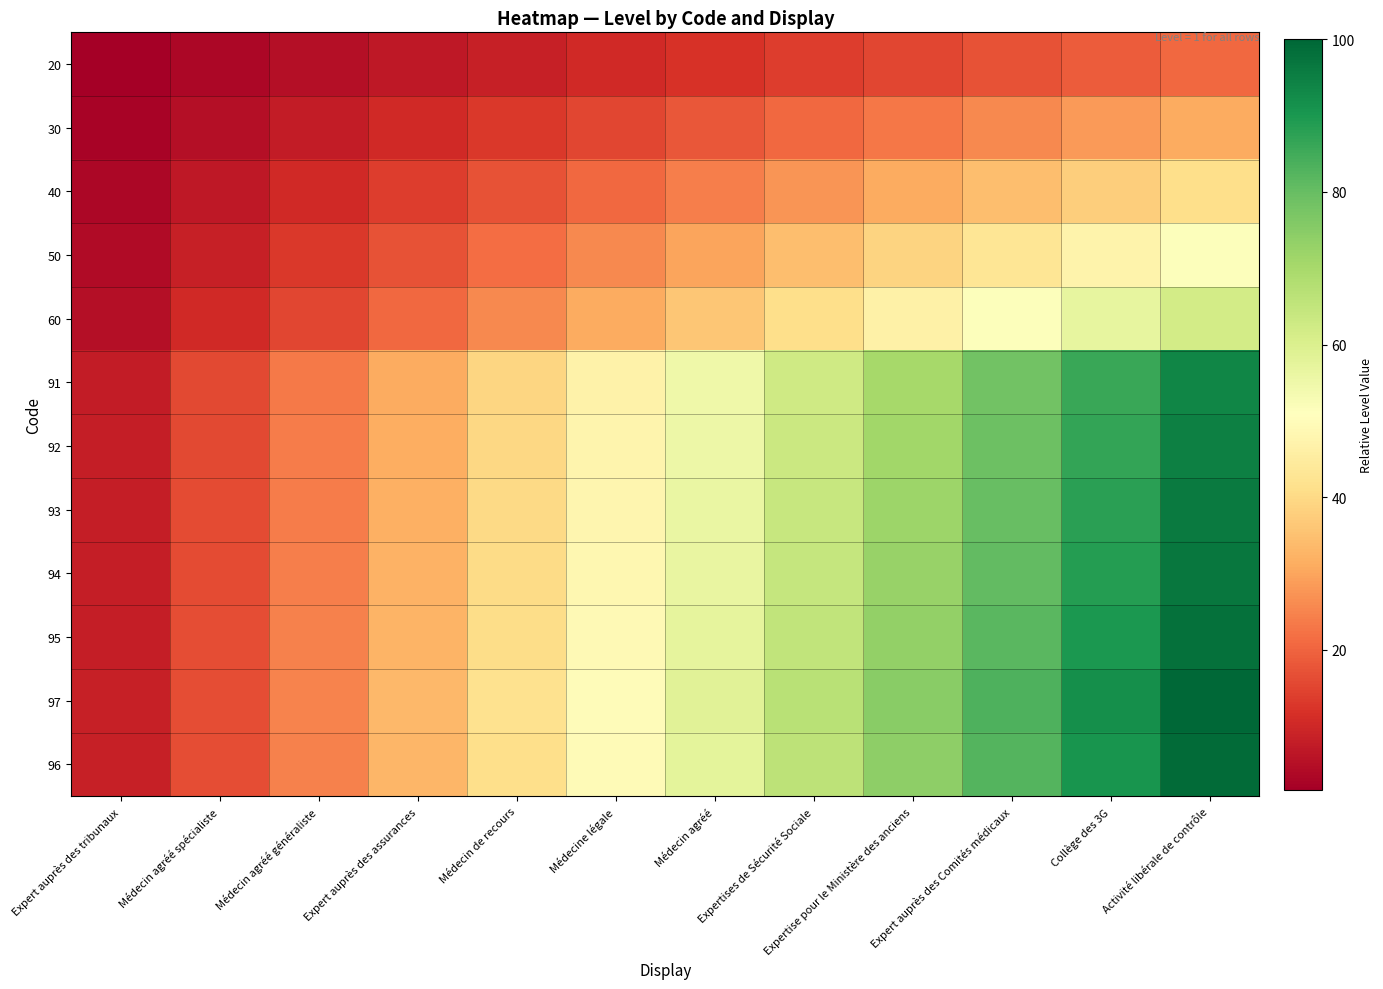

Reading left to right, list all the values displayed in this chart.

20: Expert auprès des tribunaux=1.7	Médecin agréé spécialiste=3.4	Médecin agréé généraliste=5.2	Expert auprès des assurances=6.9	Médecin de recours=8.6	Médecine légale=10.3	Médecin agréé=12.0	Expertises de Sécurité Sociale=13.7	Expertise pour le Ministère des anciens=15.5	Expert auprès des Comités médicaux=17.2	Collège des 3G=18.9	Activité libérale de contrôle=20.6
30: Expert auprès des tribunaux=2.6	Médecin agréé spécialiste=5.2	Médecin agréé généraliste=7.7	Expert auprès des assurances=10.3	Médecin de recours=12.9	Médecine légale=15.5	Médecin agréé=18.0	Expertises de Sécurité Sociale=20.6	Expertise pour le Ministère des anciens=23.2	Expert auprès des Comités médicaux=25.8	Collège des 3G=28.4	Activité libérale de contrôle=30.9
40: Expert auprès des tribunaux=3.4	Médecin agréé spécialiste=6.9	Médecin agréé généraliste=10.3	Expert auprès des assurances=13.7	Médecin de recours=17.2	Médecine légale=20.6	Médecin agréé=24.1	Expertises de Sécurité Sociale=27.5	Expertise pour le Ministère des anciens=30.9	Expert auprès des Comités médicaux=34.4	Collège des 3G=37.8	Activité libérale de contrôle=41.2
50: Expert auprès des tribunaux=4.3	Médecin agréé spécialiste=8.6	Médecin agréé généraliste=12.9	Expert auprès des assurances=17.2	Médecin de recours=21.5	Médecine légale=25.8	Médecin agréé=30.1	Expertises de Sécurité Sociale=34.4	Expertise pour le Ministère des anciens=38.7	Expert auprès des Comités médicaux=43.0	Collège des 3G=47.3	Activité libérale de contrôle=51.5
60: Expert auprès des tribunaux=5.2	Médecin agréé spécialiste=10.3	Médecin agréé généraliste=15.5	Expert auprès des assurances=20.6	Médecin de recours=25.8	Médecine légale=30.9	Médecin agréé=36.1	Expertises de Sécurité Sociale=41.2	Expertise pour le Ministère des anciens=46.4	Expert auprès des Comités médicaux=51.5	Collège des 3G=56.7	Activité libérale de contrôle=61.9
91: Expert auprès des tribunaux=7.8	Médecin agréé spécialiste=15.6	Médecin agréé généraliste=23.5	Expert auprès des assurances=31.3	Médecin de recours=39.1	Médecine légale=46.9	Médecin agréé=54.7	Expertises de Sécurité Sociale=62.5	Expertise pour le Ministère des anciens=70.4	Expert auprès des Comités médicaux=78.2	Collège des 3G=86.0	Activité libérale de contrôle=93.8
92: Expert auprès des tribunaux=7.9	Médecin agréé spécialiste=15.8	Médecin agréé généraliste=23.7	Expert auprès des assurances=31.6	Médecin de recours=39.5	Médecine légale=47.4	Médecin agréé=55.3	Expertises de Sécurité Sociale=63.2	Expertise pour le Ministère des anciens=71.1	Expert auprès des Comités médicaux=79.0	Collège des 3G=86.9	Activité libérale de contrôle=94.8
93: Expert auprès des tribunaux=8.0	Médecin agréé spécialiste=16.0	Médecin agréé généraliste=24.0	Expert auprès des assurances=32.0	Médecin de recours=39.9	Médecine légale=47.9	Médecin agréé=55.9	Expertises de Sécurité Sociale=63.9	Expertise pour le Ministère des anciens=71.9	Expert auprès des Comités médicaux=79.9	Collège des 3G=87.9	Activité libérale de contrôle=95.9
94: Expert auprès des tribunaux=8.1	Médecin agréé spécialiste=16.2	Médecin agréé généraliste=24.2	Expert auprès des assurances=32.3	Médecin de recours=40.4	Médecine légale=48.5	Médecin agréé=56.5	Expertises de Sécurité Sociale=64.6	Expertise pour le Ministère des anciens=72.7	Expert auprès des Comités médicaux=80.8	Collège des 3G=88.8	Activité libérale de contrôle=96.9
95: Expert auprès des tribunaux=8.2	Médecin agréé spécialiste=16.3	Médecin agréé généraliste=24.5	Expert auprès des assurances=32.6	Médecin de recours=40.8	Médecine légale=49.0	Médecin agréé=57.1	Expertises de Sécurité Sociale=65.3	Expertise pour le Ministère des anciens=73.5	Expert auprès des Comités médicaux=81.6	Collège des 3G=89.8	Activité libérale de contrôle=97.9
97: Expert auprès des tribunaux=8.3	Médecin agréé spécialiste=16.7	Médecin agréé généraliste=25.0	Expert auprès des assurances=33.3	Médecin de recours=41.7	Médecine légale=50.0	Médecin agréé=58.3	Expertises de Sécurité Sociale=66.7	Expertise pour le Ministère des anciens=75.0	Expert auprès des Comités médicaux=83.3	Collège des 3G=91.7	Activité libérale de contrôle=100.0
96: Expert auprès des tribunaux=8.2	Médecin agréé spécialiste=16.5	Médecin agréé généraliste=24.7	Expert auprès des assurances=33.0	Médecin de recours=41.2	Médecine légale=49.5	Médecin agréé=57.7	Expertises de Sécurité Sociale=66.0	Expertise pour le Ministère des anciens=74.2	Expert auprès des Comités médicaux=82.5	Collège des 3G=90.7	Activité libérale de contrôle=99.0